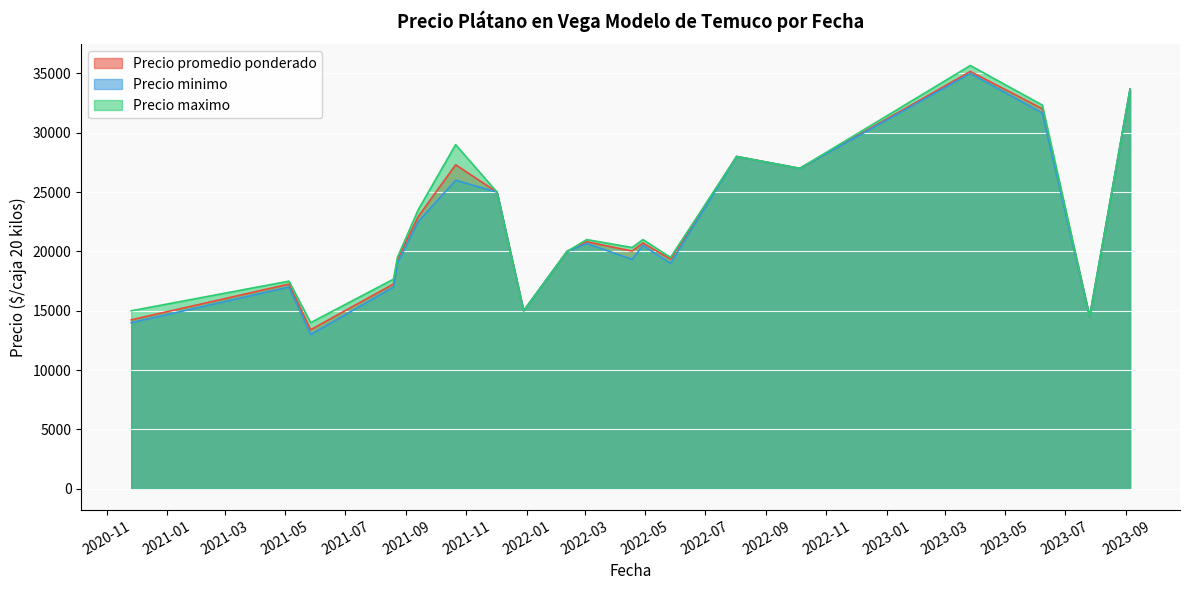

Which has a higher value, 2023-07-26 or 2022-10-05?

2022-10-05